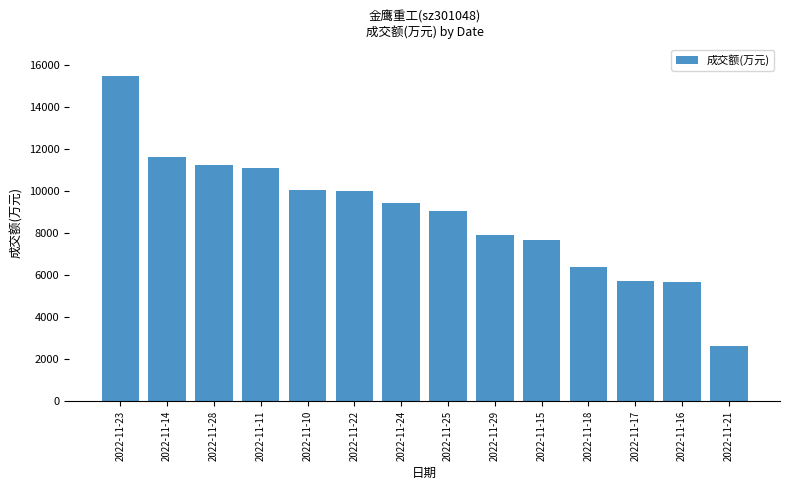

How many values are below 9434?

7